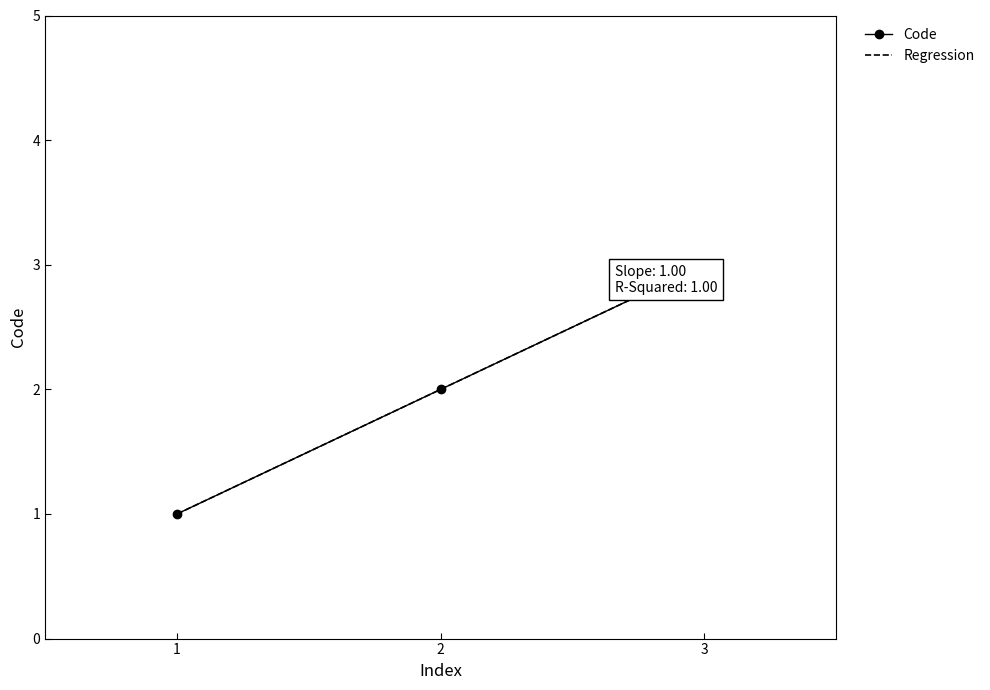

Between 1 and 3, which is larger?

3